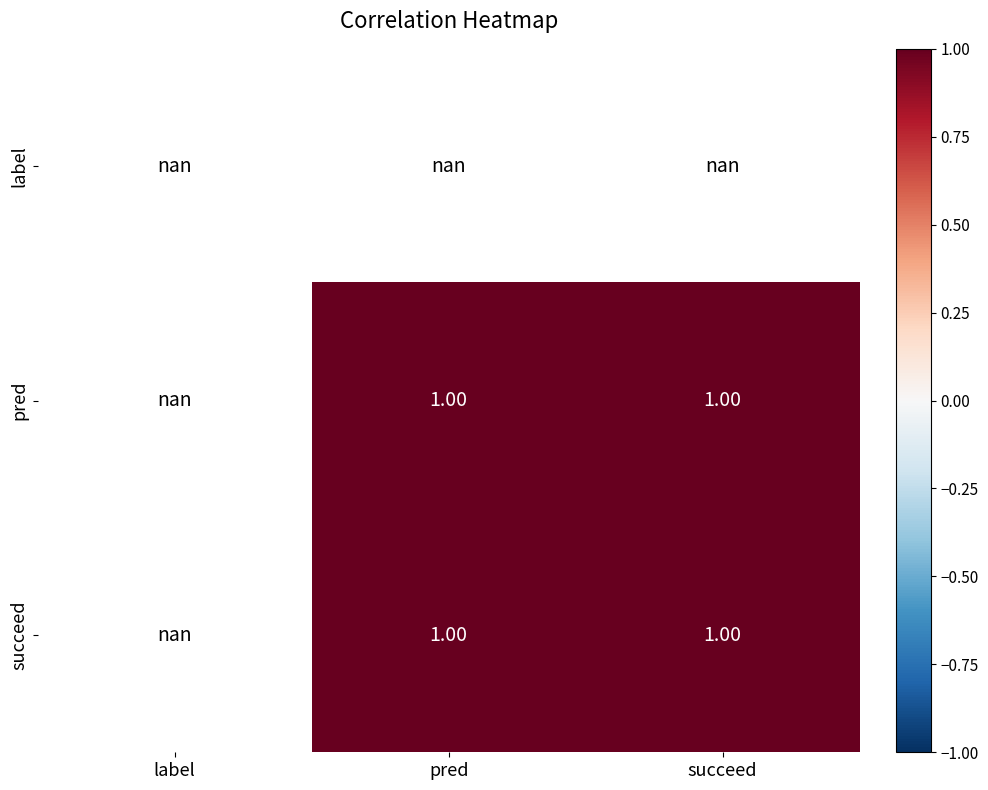

The value of pred at pred is 1.3. True or false?

False